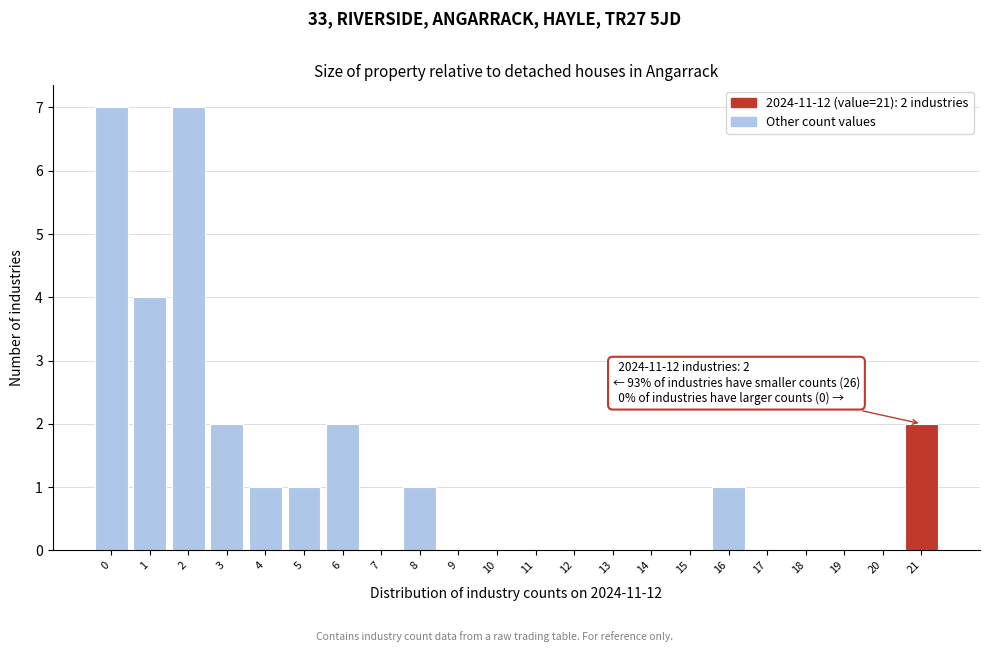

Reading left to right, what are all the values shown in this chart?

0=7	1=4	2=7	3=2	4=1	5=1	6=2	7=0	8=1	9=0	10=0	11=0	12=0	13=0	14=0	15=0	16=1	17=0	18=0	19=0	20=0	21=2